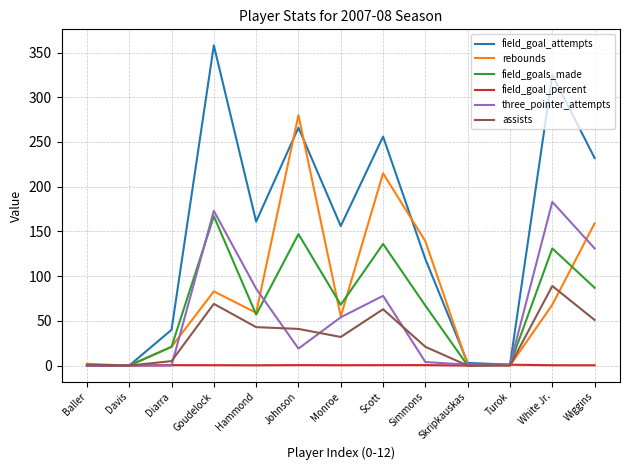

What are all the series names shown in the legend?

field_goal_attempts, rebounds, field_goals_made, field_goal_percent, three_pointer_attempts, assists